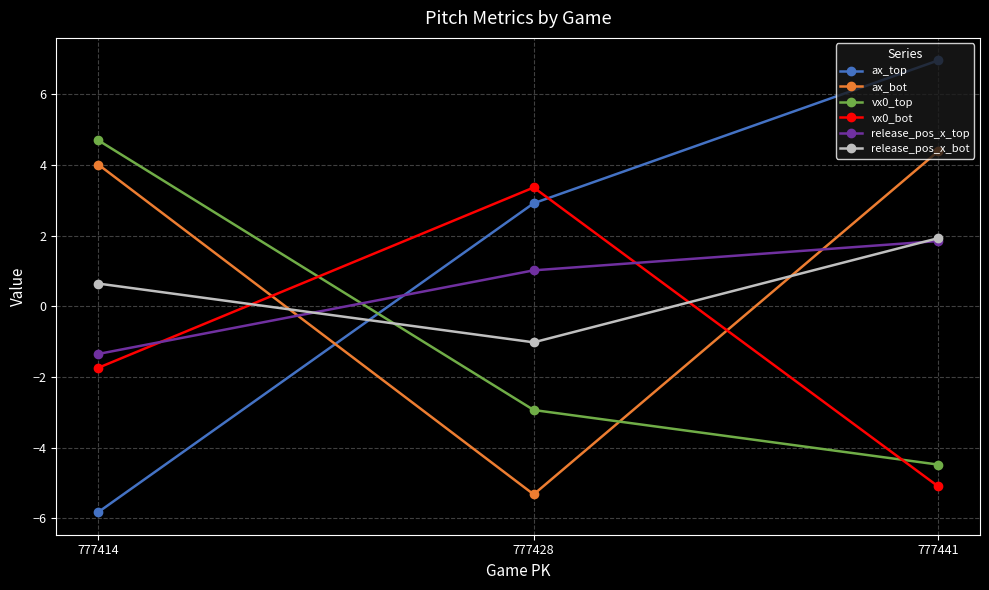

What is the maximum value shown in the chart?

7.0